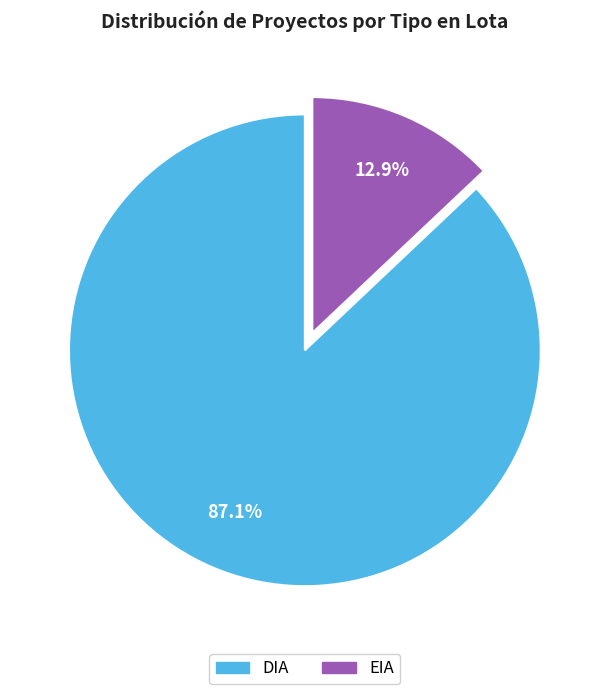

Does any single category account for the majority?

Yes